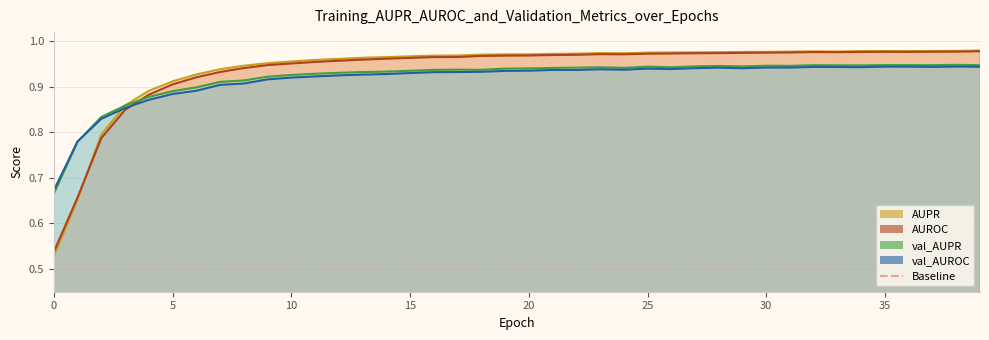

Between 30 and 19, which series saw the biggest shift?

AUROC line